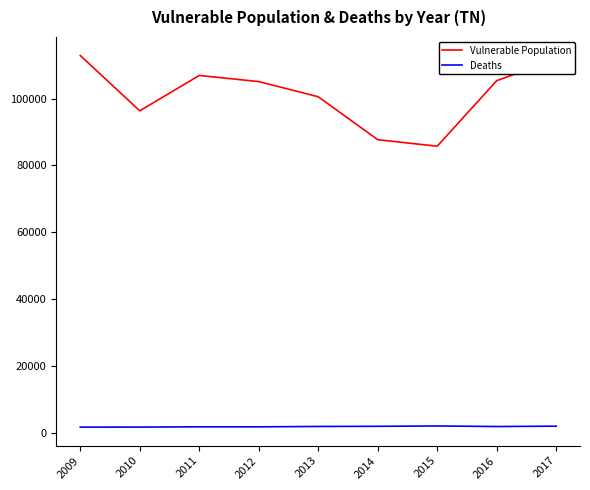

What is the greatest value displayed?

112907.2